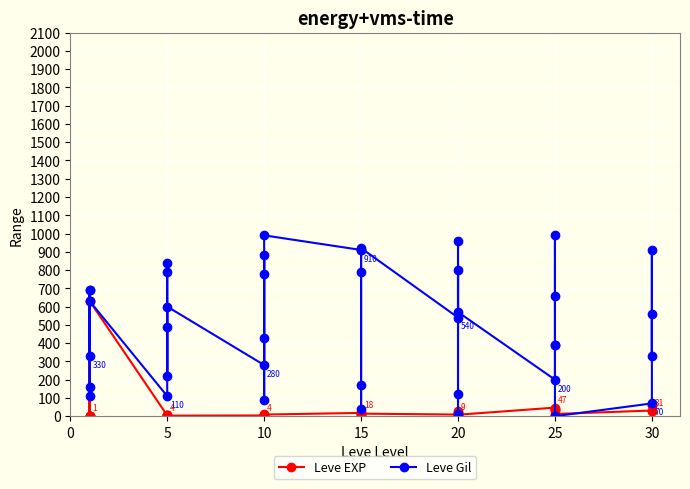

True or false: Leve EXP and Leve Gil intersect in this chart.

True